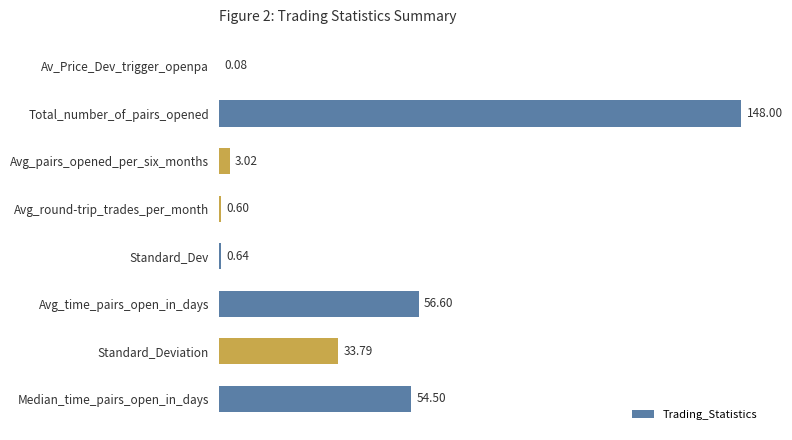

What is the change in value from Avg_pairs_opened_per_six_months to Standard_Dev?

-2.4